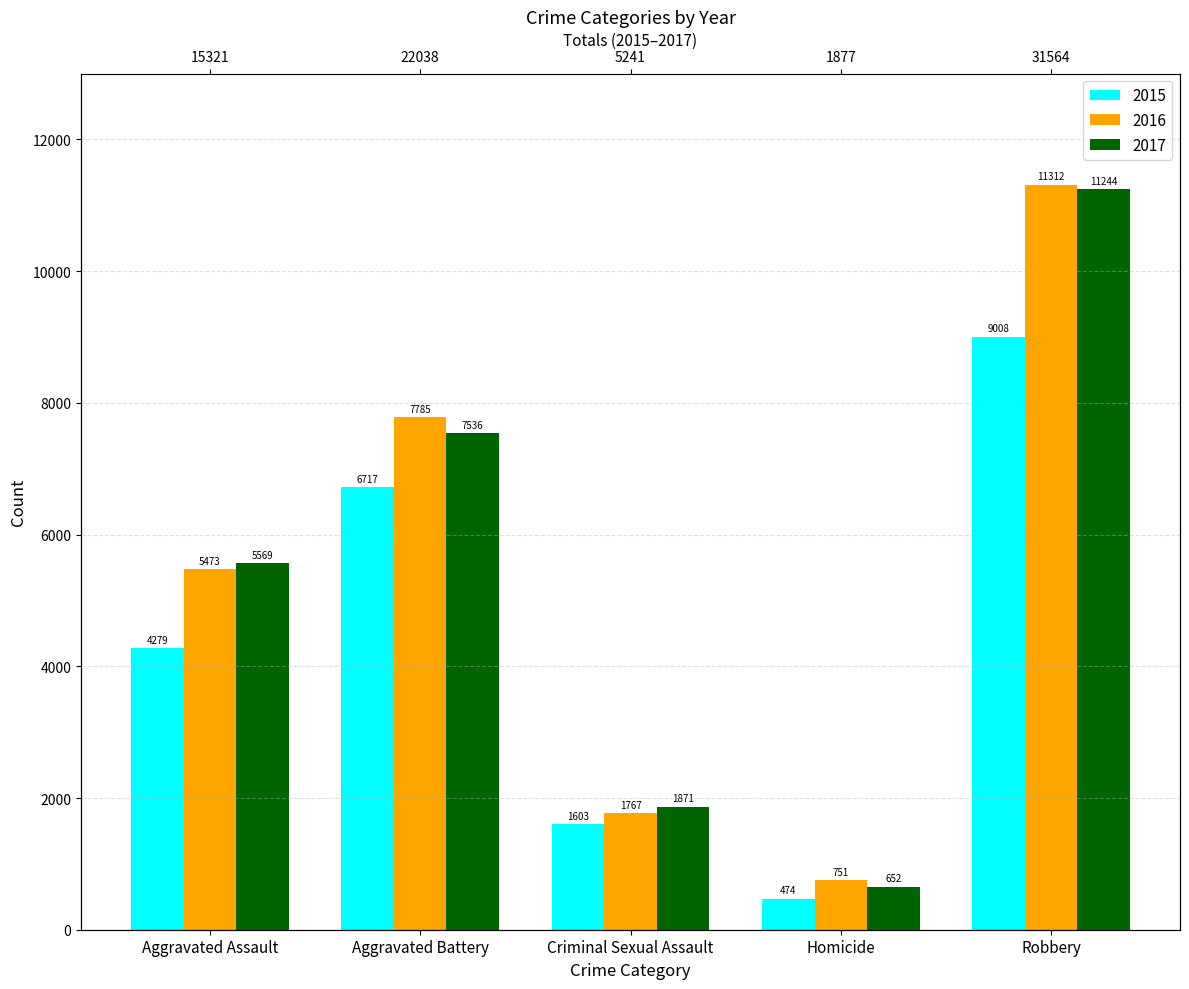

Where does the 2015 series first go above 4279?

Aggravated Battery